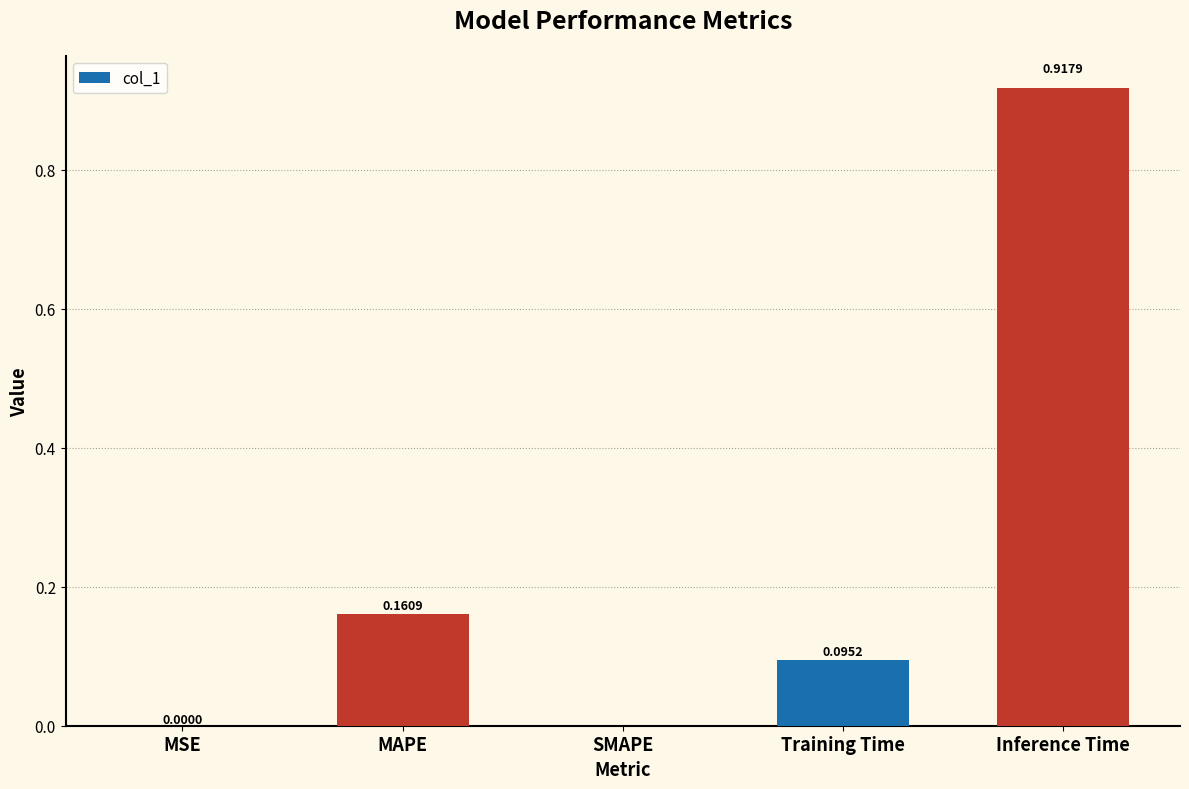

Which has a higher value, SMAPE or Training Time?

Training Time